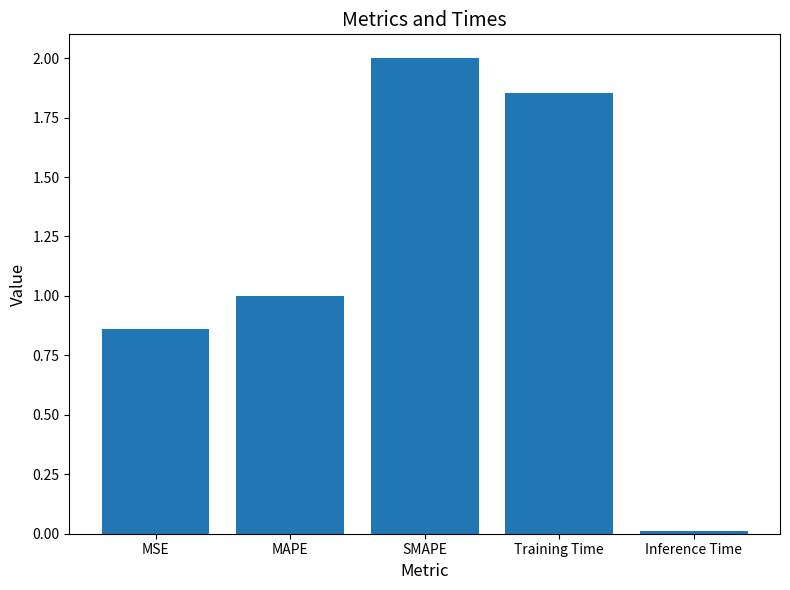

Rank the categories by value from lowest to highest.

Inference Time, MSE, MAPE, Training Time, SMAPE